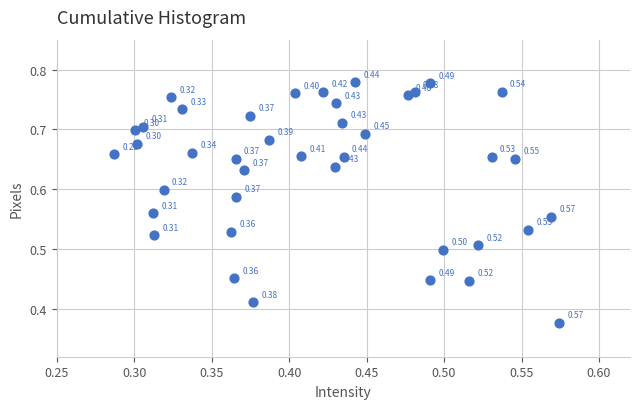

What is the range of X values (max minus min)?

0.3